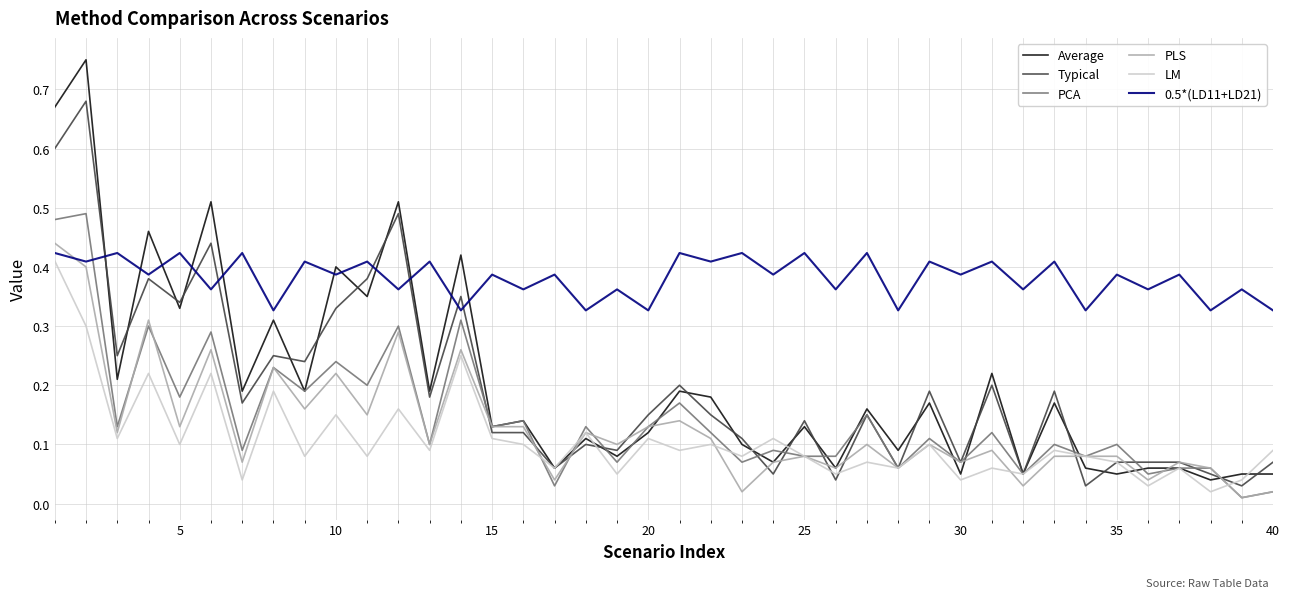

Which series has the widest spread of values?

Average